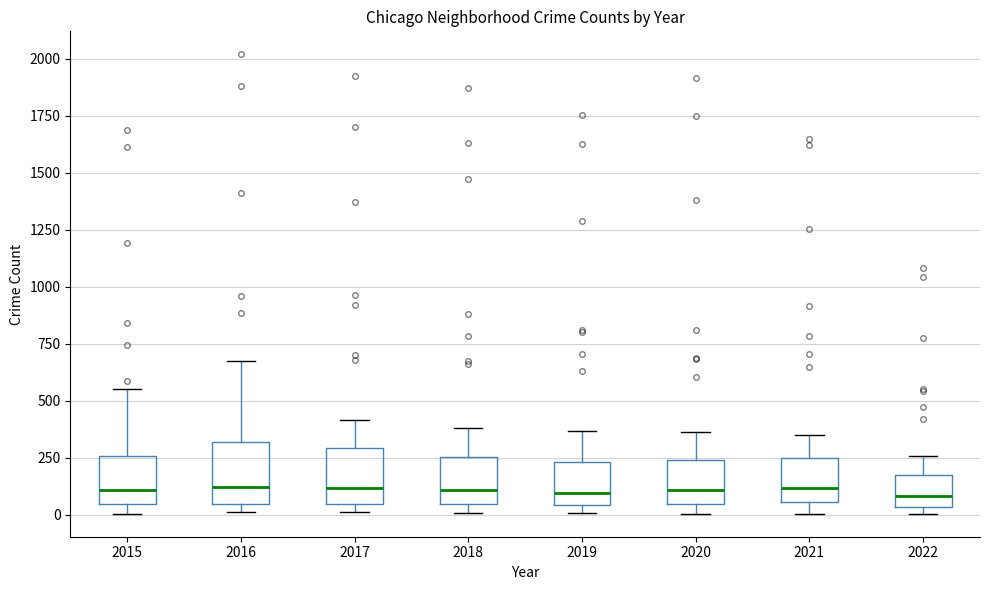

Where is the lower edge of the box at x = 2015 on the y-axis? The values are not printed on the chart, so give them approximately, as read against the axis.

50